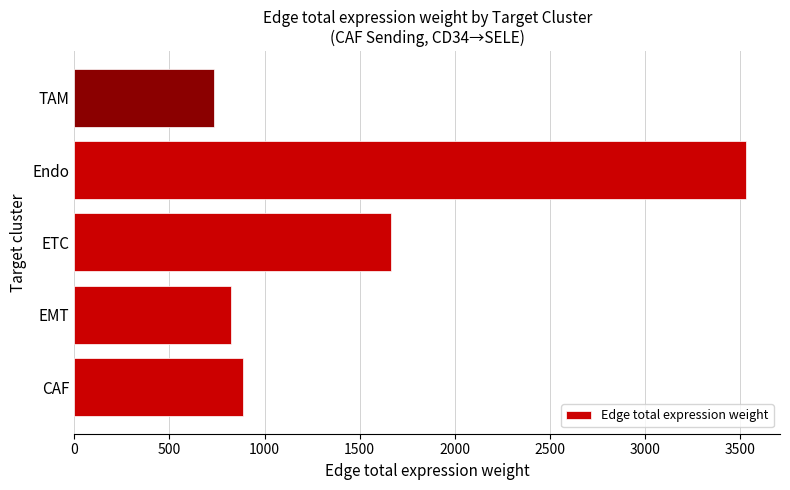

How many categories are shown in the chart?

5